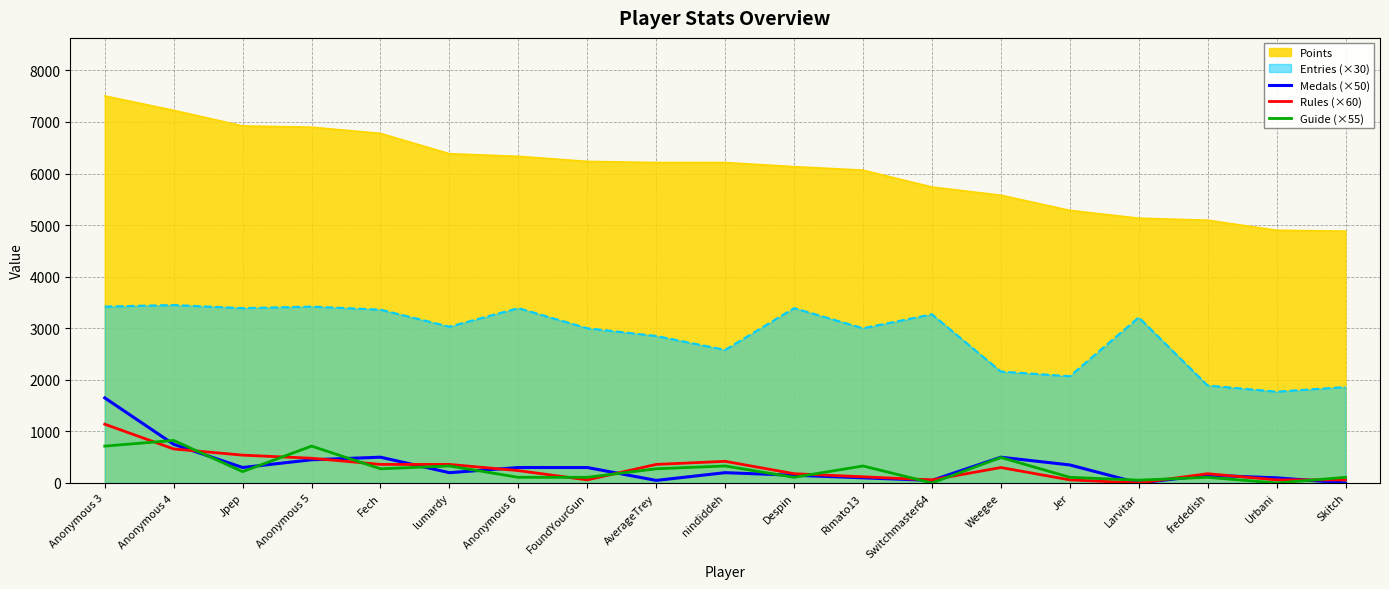

True or false: Points has a value of 6778 at Fech.

True